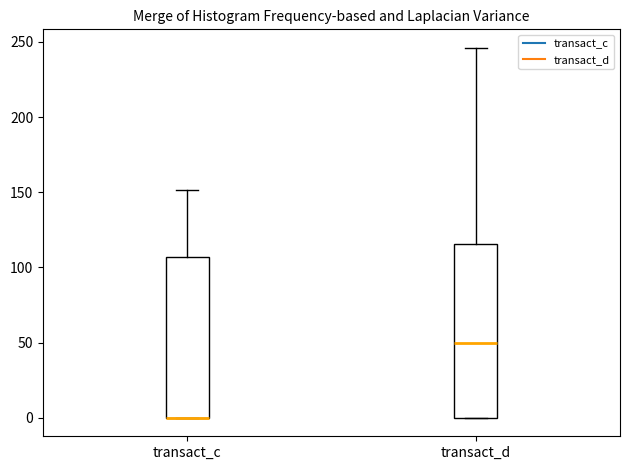

Which box is the tallest, from its lower edge to its upper edge?

transact_d